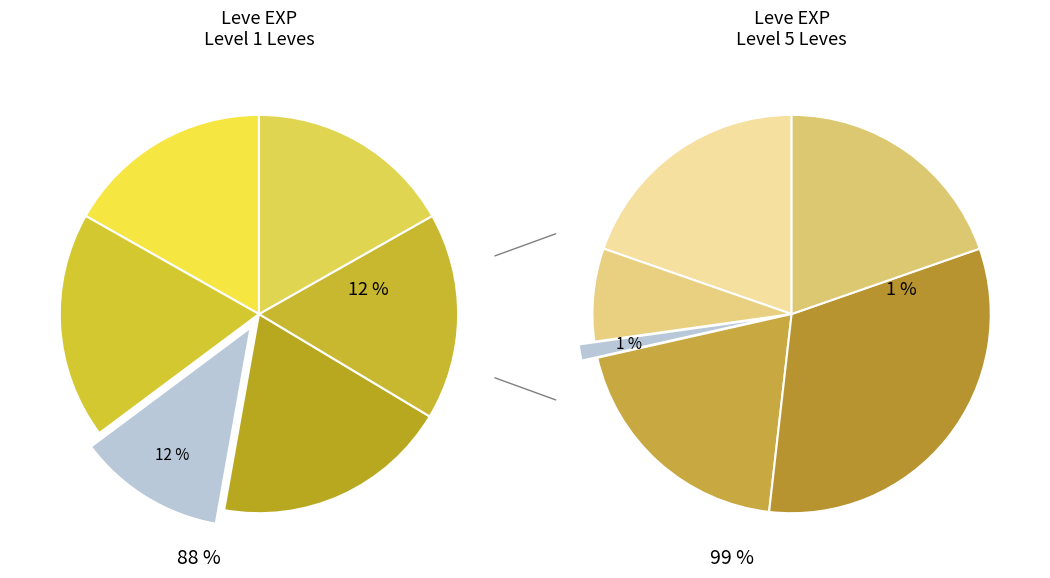

How many slices are in this pie chart?

12